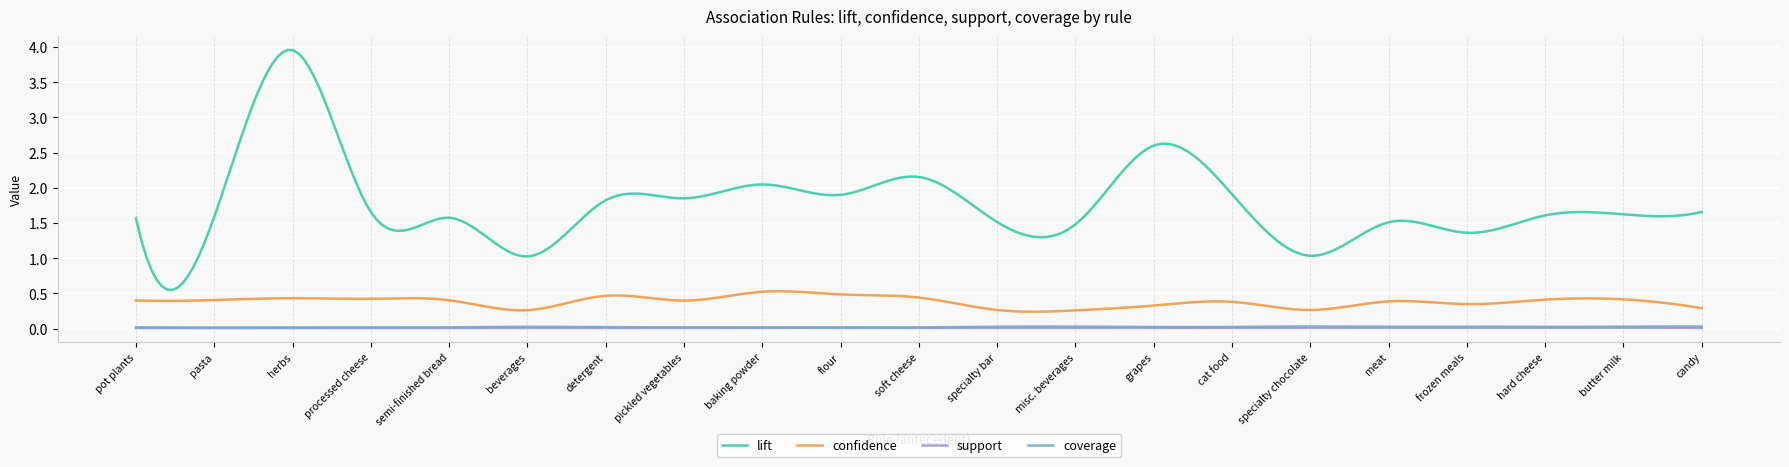

True or false: coverage and lift cross at least once.

False